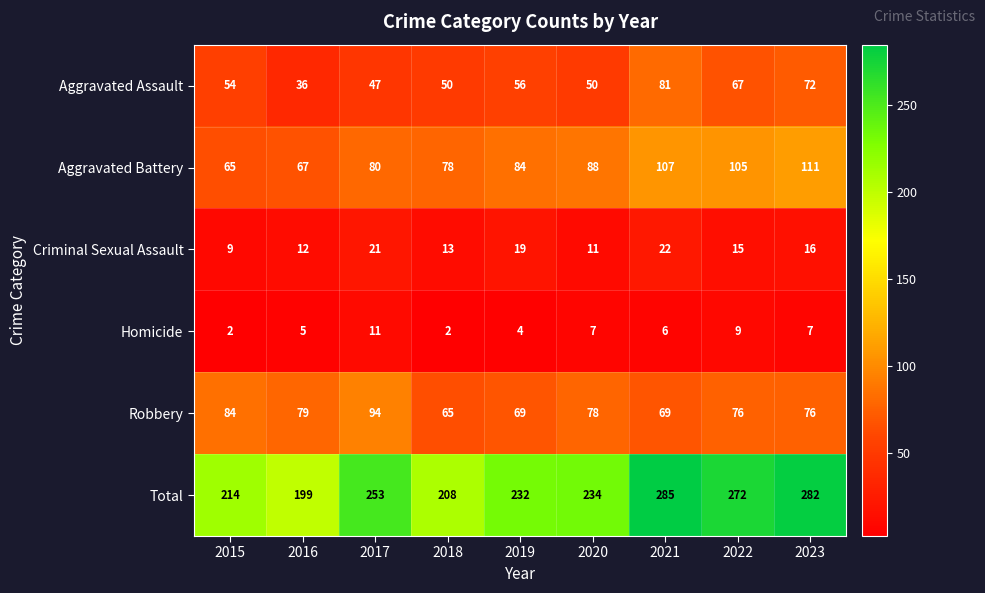

What is the sum of the Aggravated Assault values at 2017 and 2018?

97